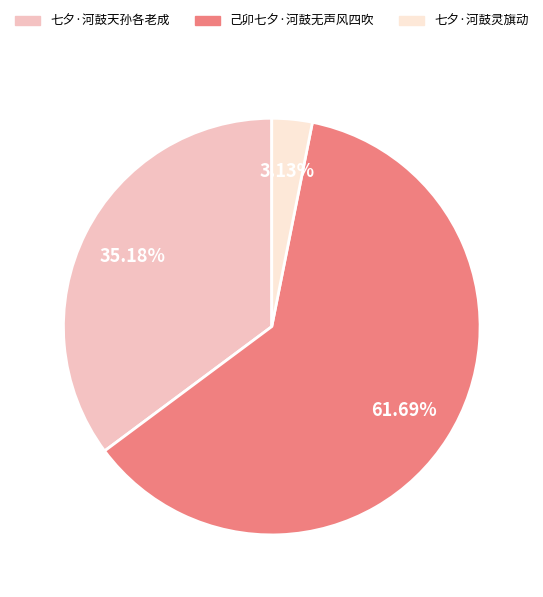

Which slice is the smallest?

七夕·河鼓灵旗动